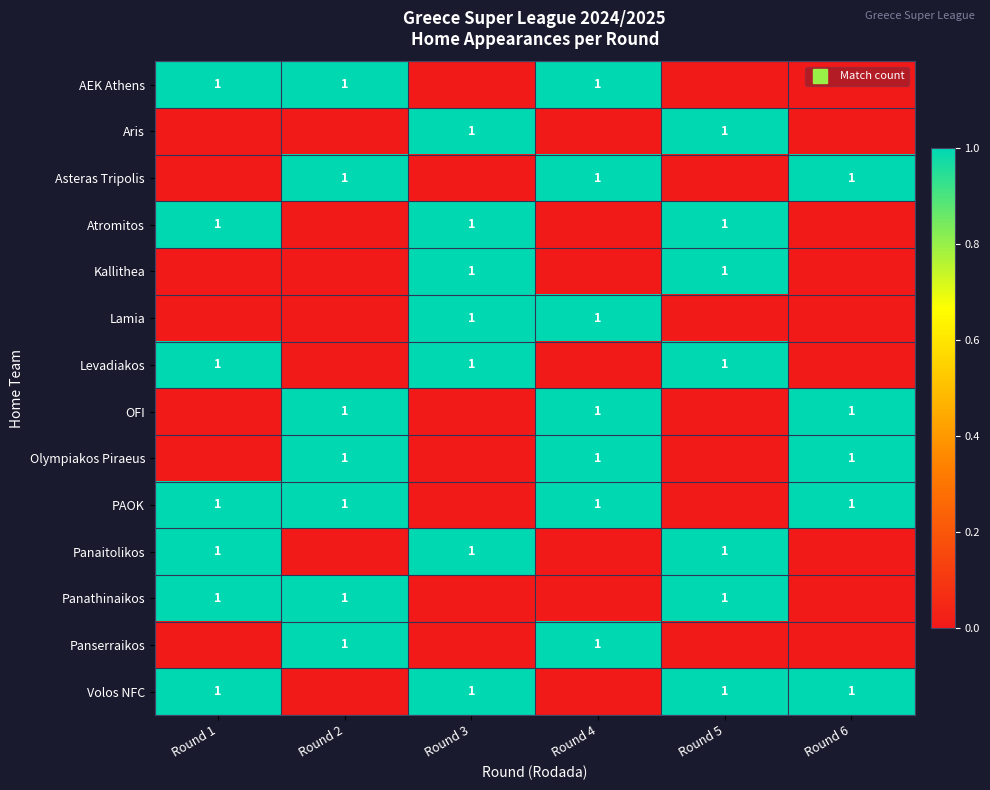

Count the Panathinaikos values in the range 0 to 1.

6